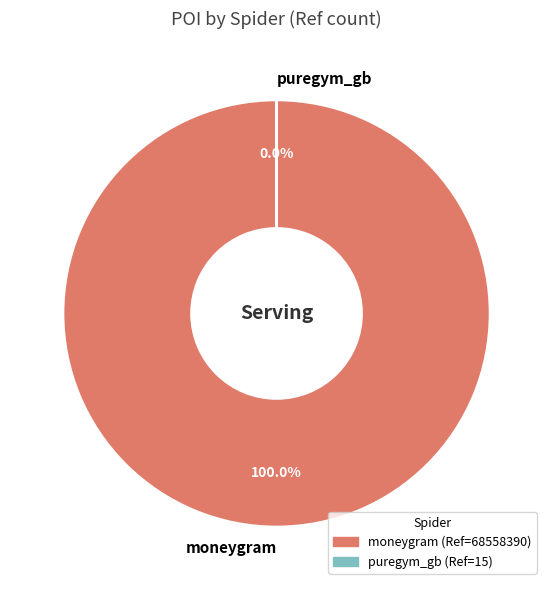

Between moneygram and puregym_gb, which is larger?

moneygram